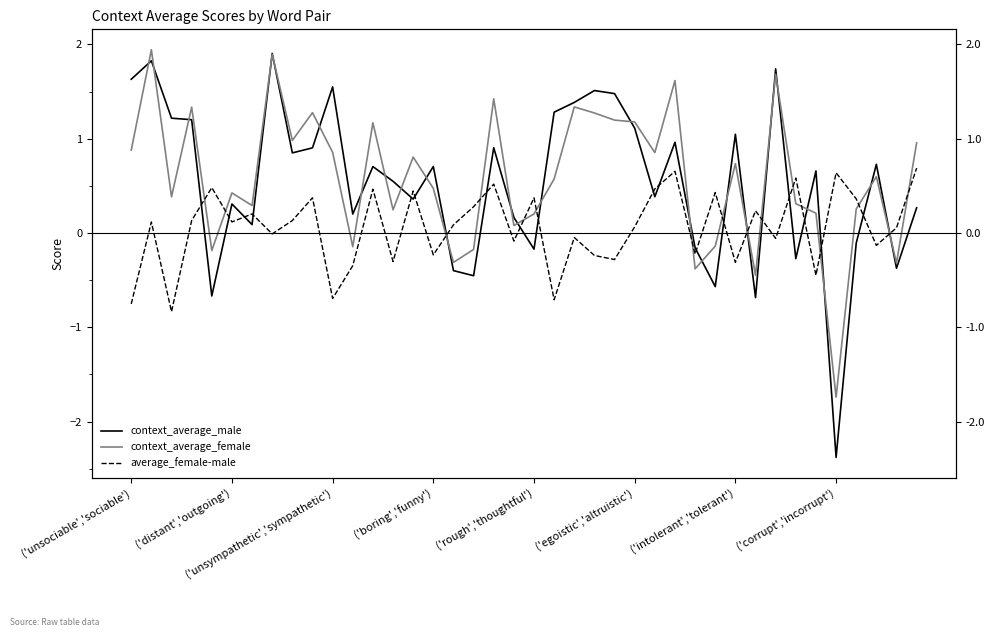

What is the sum of the context_average_male values at 8 and 28?

0.7